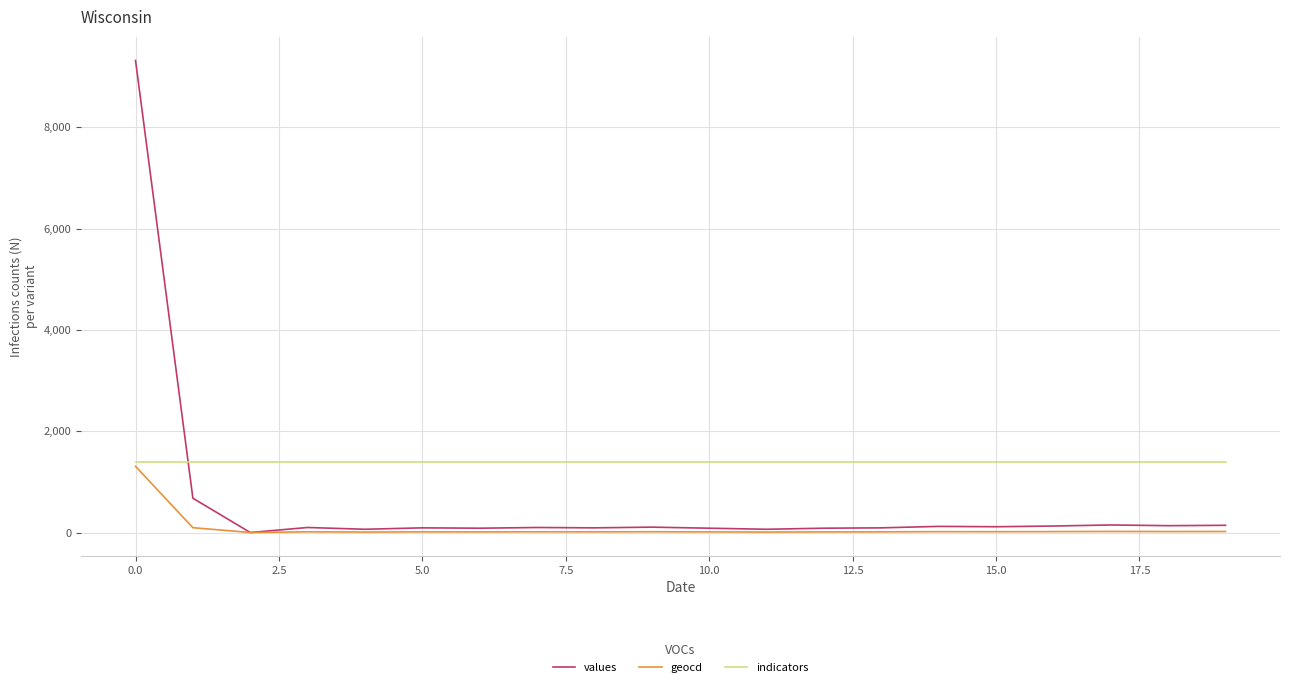

After their last crossing, which series has the higher values: values or indicators?

indicators